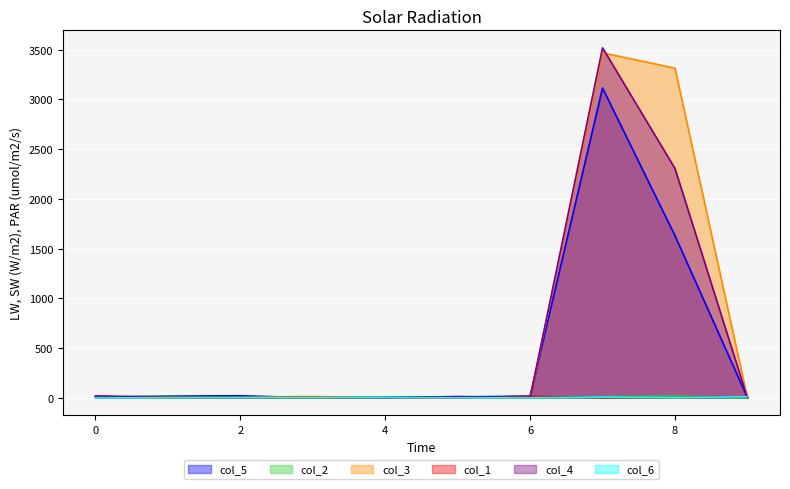

What is the difference between the second highest and minimum values in the col_2 series?

12